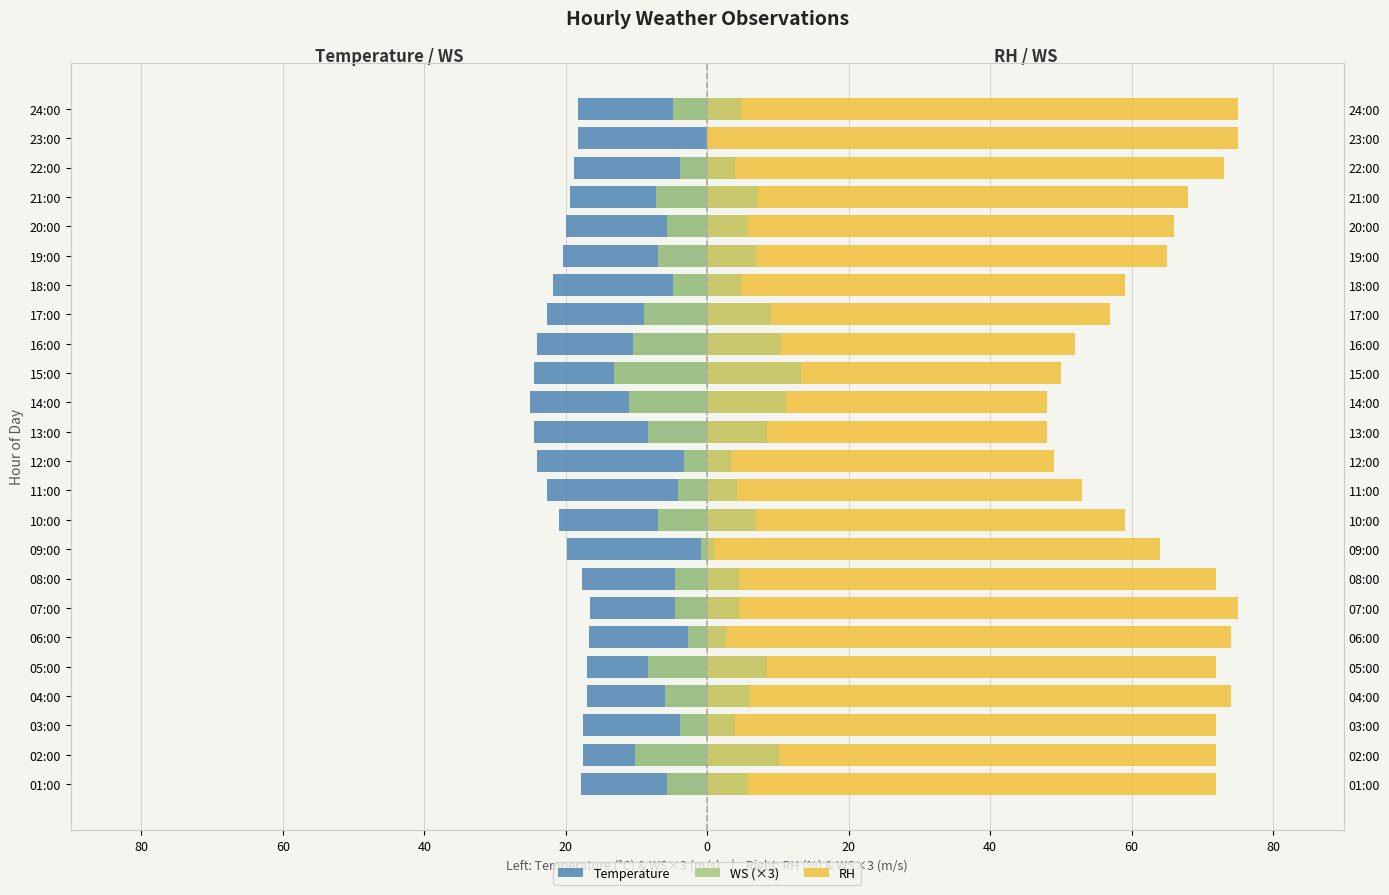

What is the highest value of the RH series?

75.0